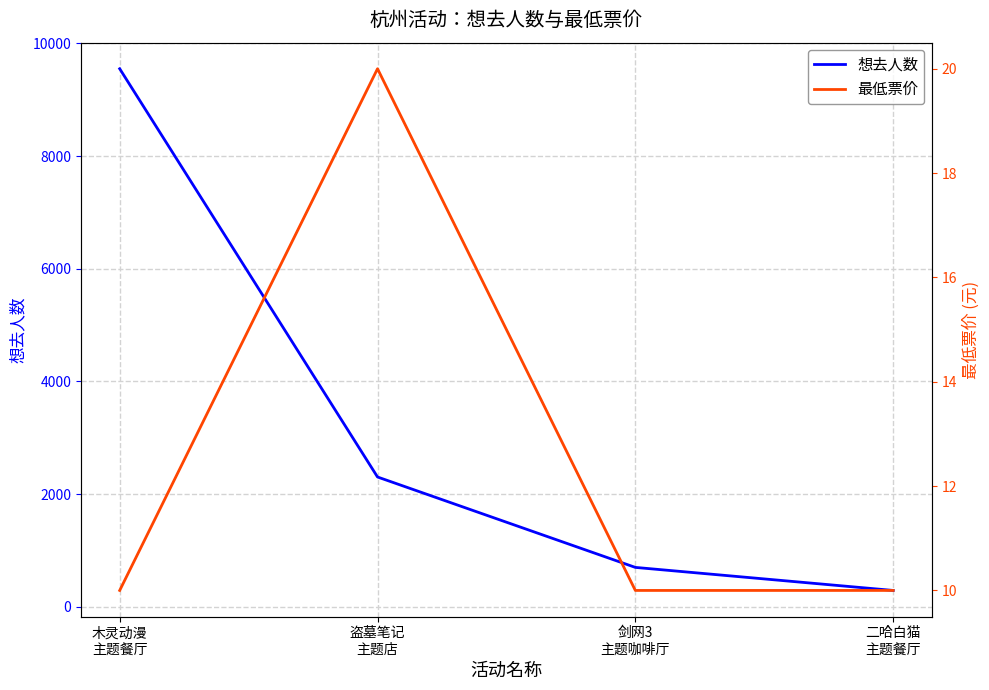

Which has a higher value, 木灵动漫
主题餐厅 or 盗墓笔记
主题店?

木灵动漫
主题餐厅